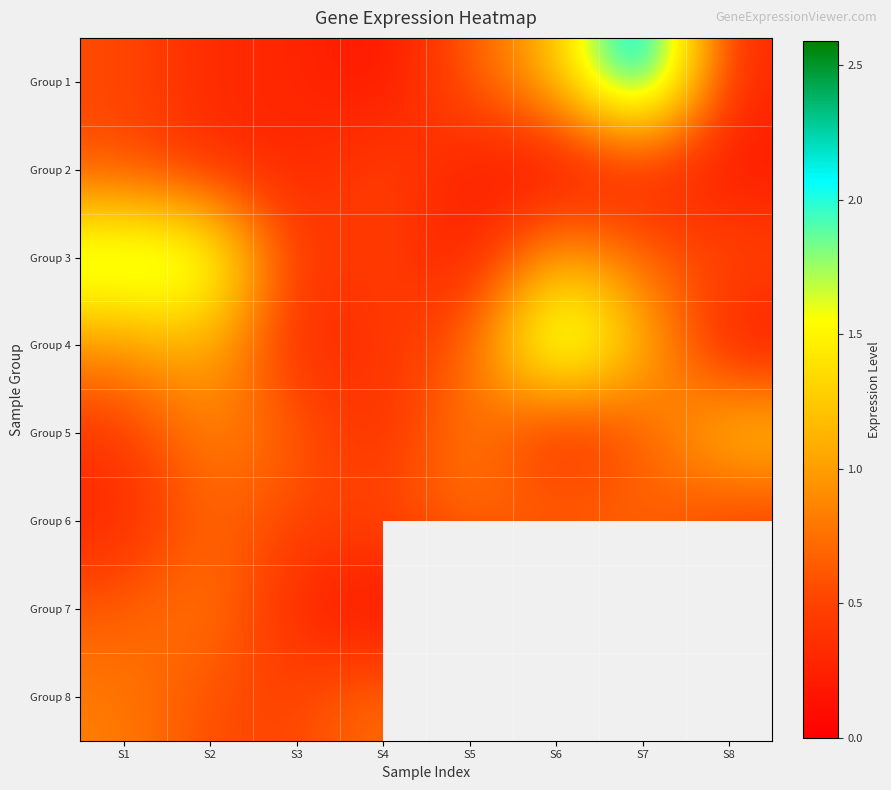

Is the value of Group 2 at S1 greater than the value of Group 3 at S5?

Yes